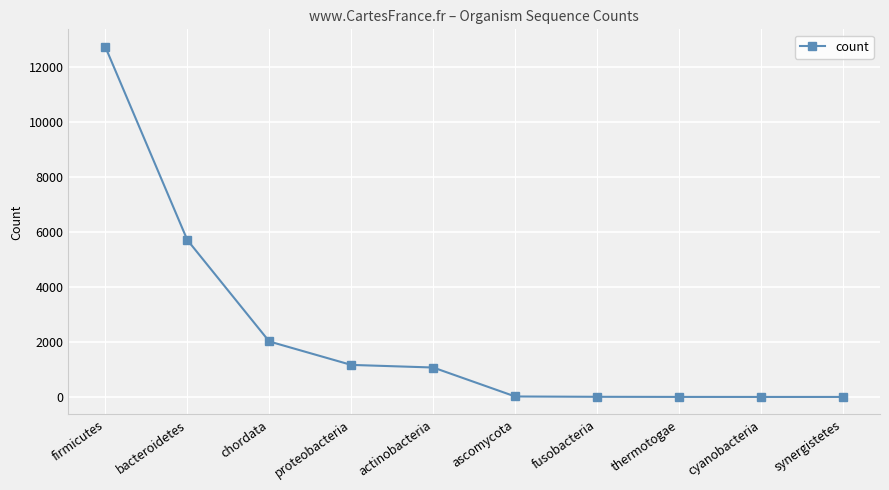

At which label is the value closest to 6373?

bacteroidetes